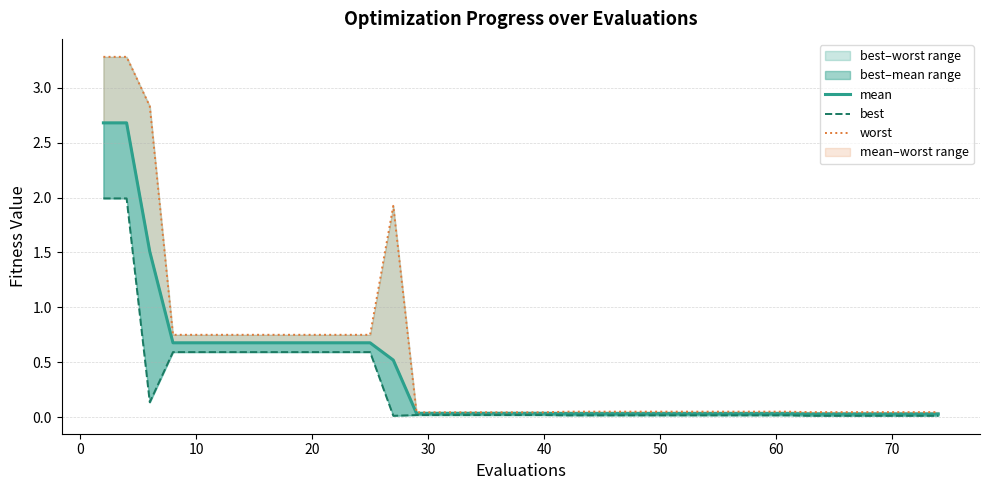

Which series has the largest range (max minus min)?

worst